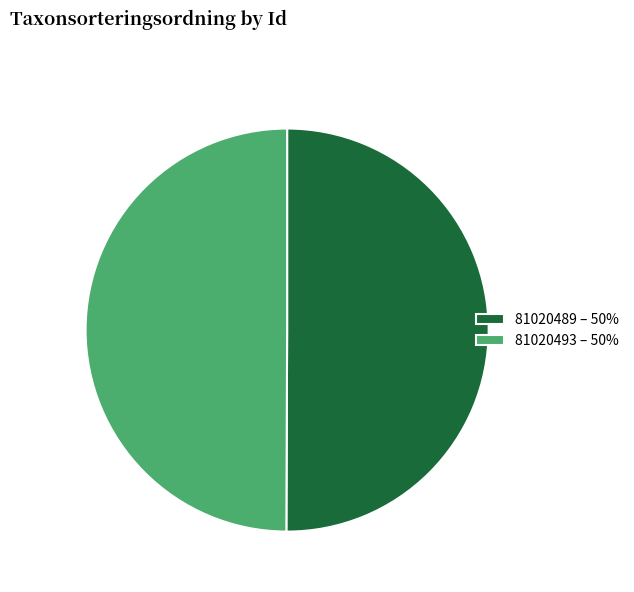

The 81020493 – 50% slice represents 37% of the pie. True or false?

False